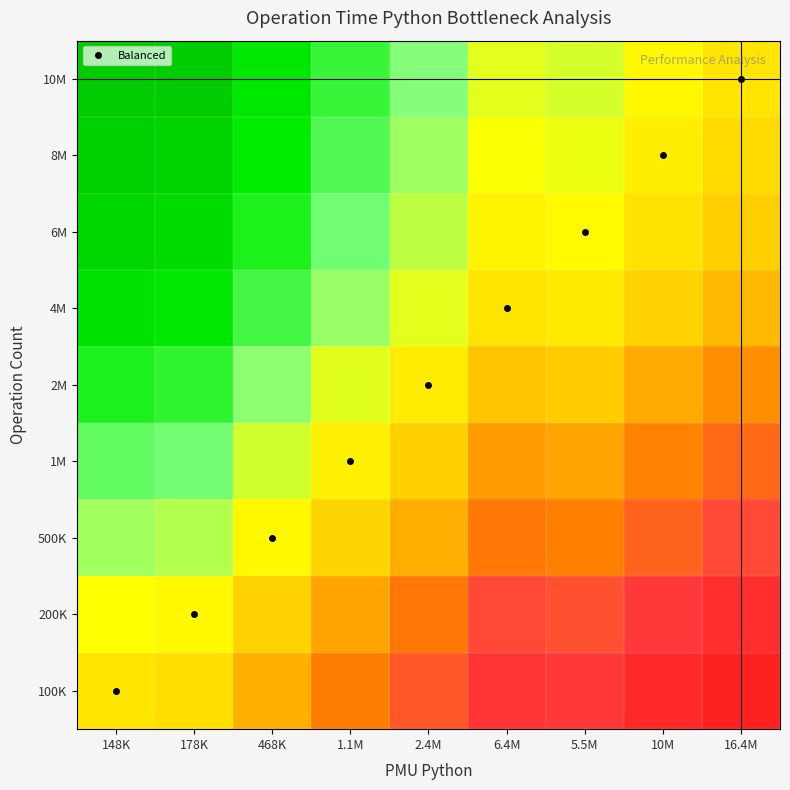

Reading left to right, list all the values displayed in this chart.

100K: 148K=0.0	178K=-0.1	468K=-0.5	1.1M=-0.9	2.4M=-1.2	6.4M=-1.6	5.5M=-1.6	10M=-1.8	16.4M=-2.0
200K: 148K=0.3	178K=0.2	468K=-0.2	1.1M=-0.6	2.4M=-0.9	6.4M=-1.3	5.5M=-1.3	10M=-1.5	16.4M=-1.8
500K: 148K=0.7	178K=0.6	468K=0.2	1.1M=-0.2	2.4M=-0.5	6.4M=-0.9	5.5M=-0.9	10M=-1.1	16.4M=-1.3
1M: 148K=1.0	178K=0.9	468K=0.5	1.1M=0.1	2.4M=-0.2	6.4M=-0.6	5.5M=-0.6	10M=-0.8	16.4M=-1.1
2M: 148K=1.3	178K=1.2	468K=0.8	1.1M=0.4	2.4M=0.1	6.4M=-0.3	5.5M=-0.3	10M=-0.5	16.4M=-0.7
4M: 148K=1.6	178K=1.5	468K=1.1	1.1M=0.7	2.4M=0.4	6.4M=-0.0	5.5M=0.1	10M=-0.2	16.4M=-0.4
6M: 148K=1.8	178K=1.7	468K=1.3	1.1M=0.9	2.4M=0.6	6.4M=0.2	5.5M=0.2	10M=-0.0	16.4M=-0.2
8M: 148K=1.9	178K=1.9	468K=1.4	1.1M=1.1	2.4M=0.7	6.4M=0.3	5.5M=0.4	10M=0.1	16.4M=-0.1
10M: 148K=2.0	178K=2.0	468K=1.5	1.1M=1.2	2.4M=0.8	6.4M=0.4	5.5M=0.5	10M=0.2	16.4M=-0.0